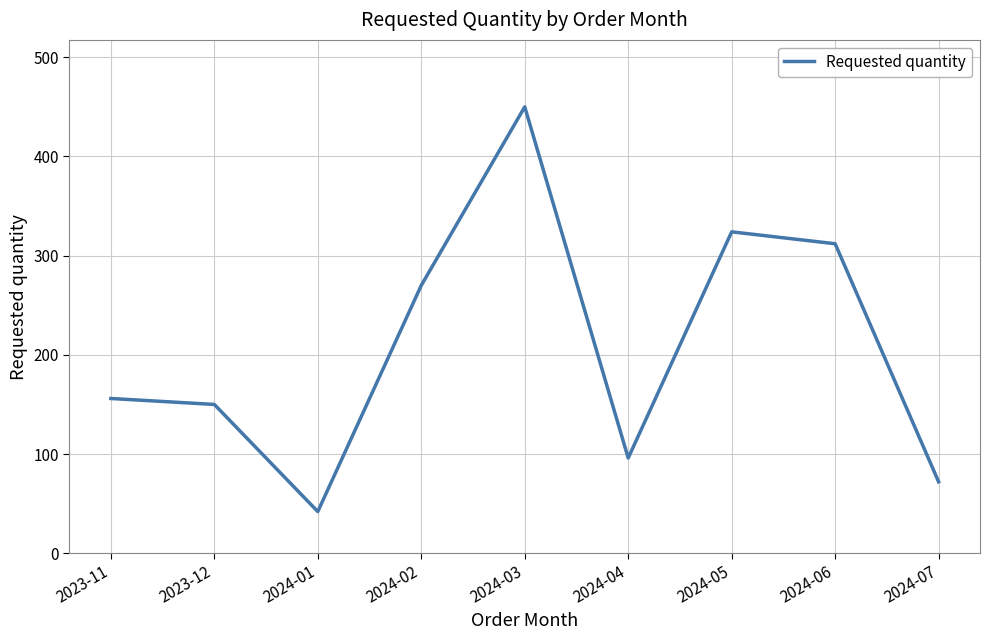

What is the difference between the second highest and second lowest values?

252